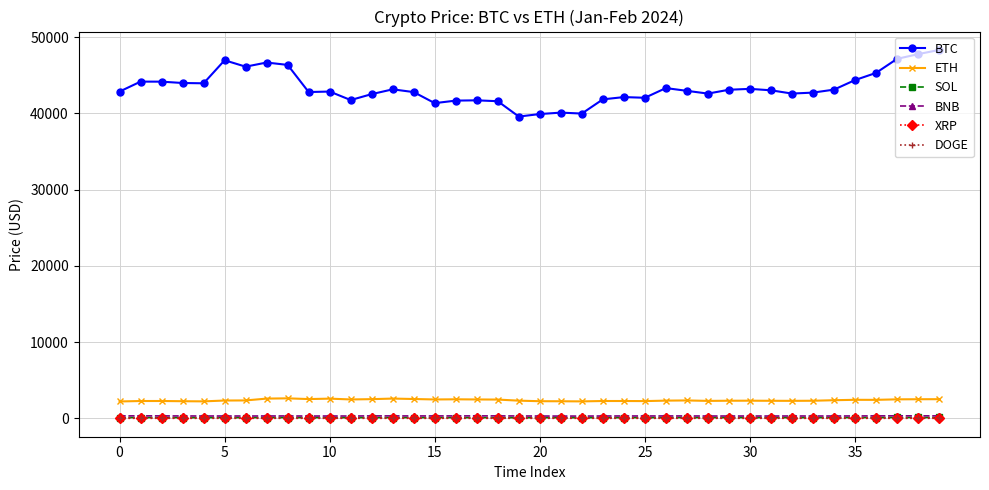

What are all the series names shown in the legend?

BTC, ETH, SOL, BNB, XRP, DOGE